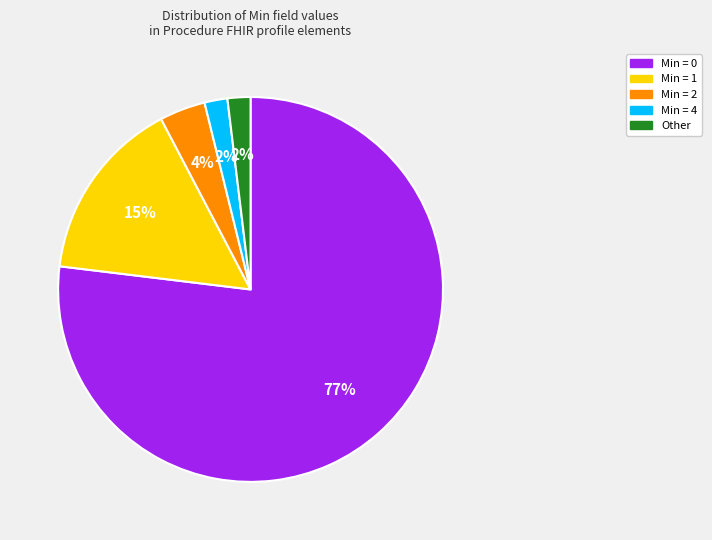

How many slices are in this pie chart?

5